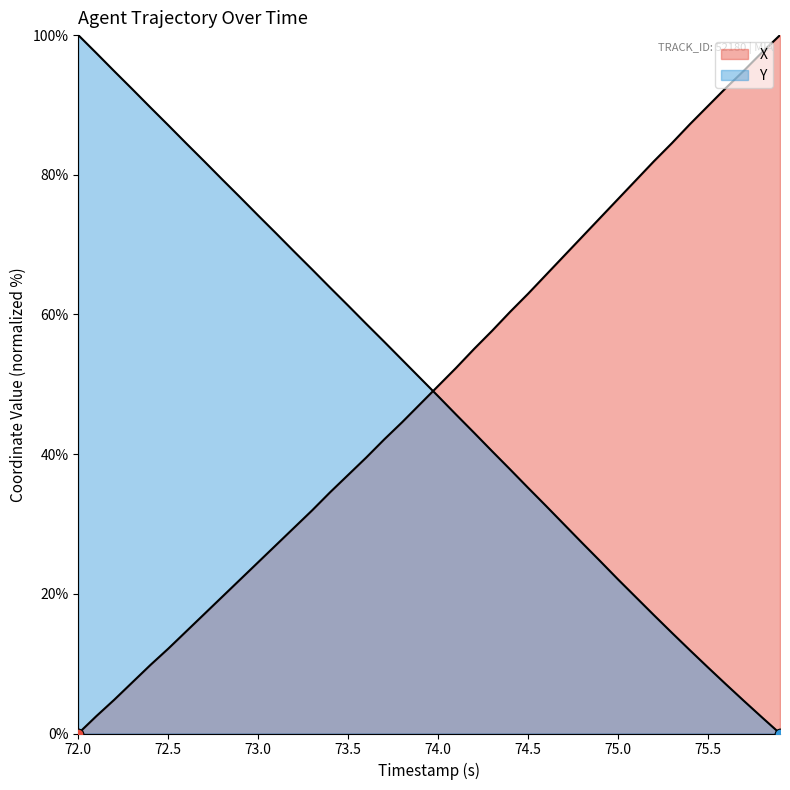

Is the value of X at 72.5 greater than the value of Y at 18?

No